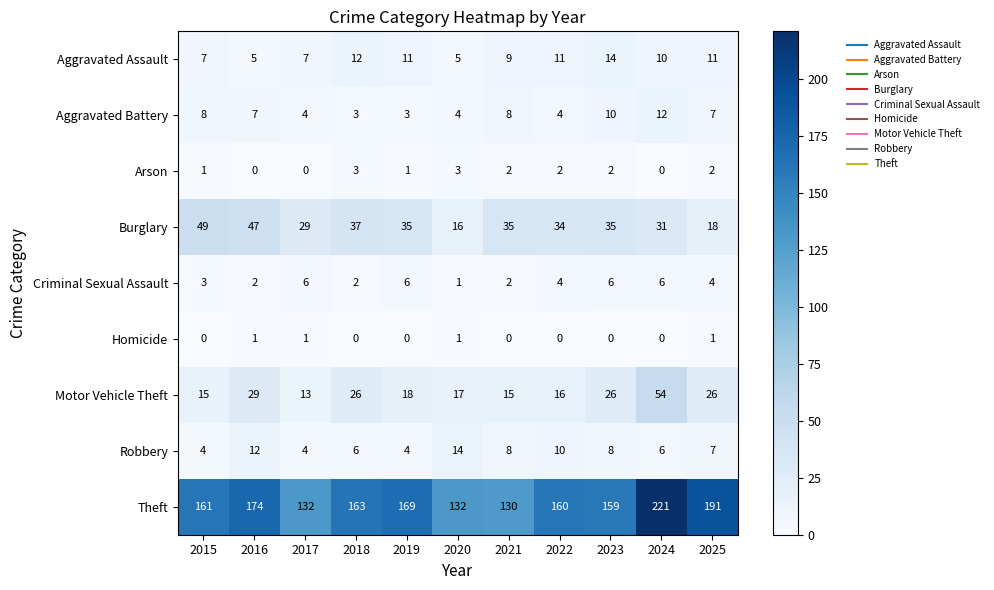

At which category does the chart reach its peak across all series?

2024